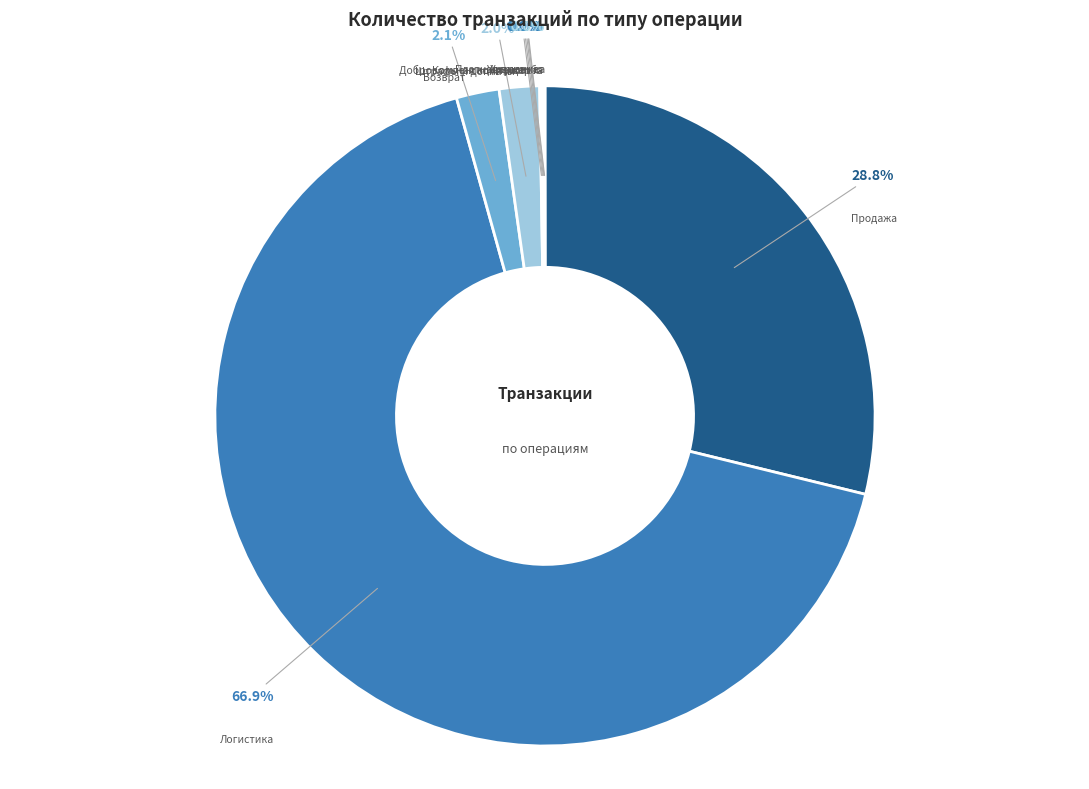

How many slices are in this pie chart?

9